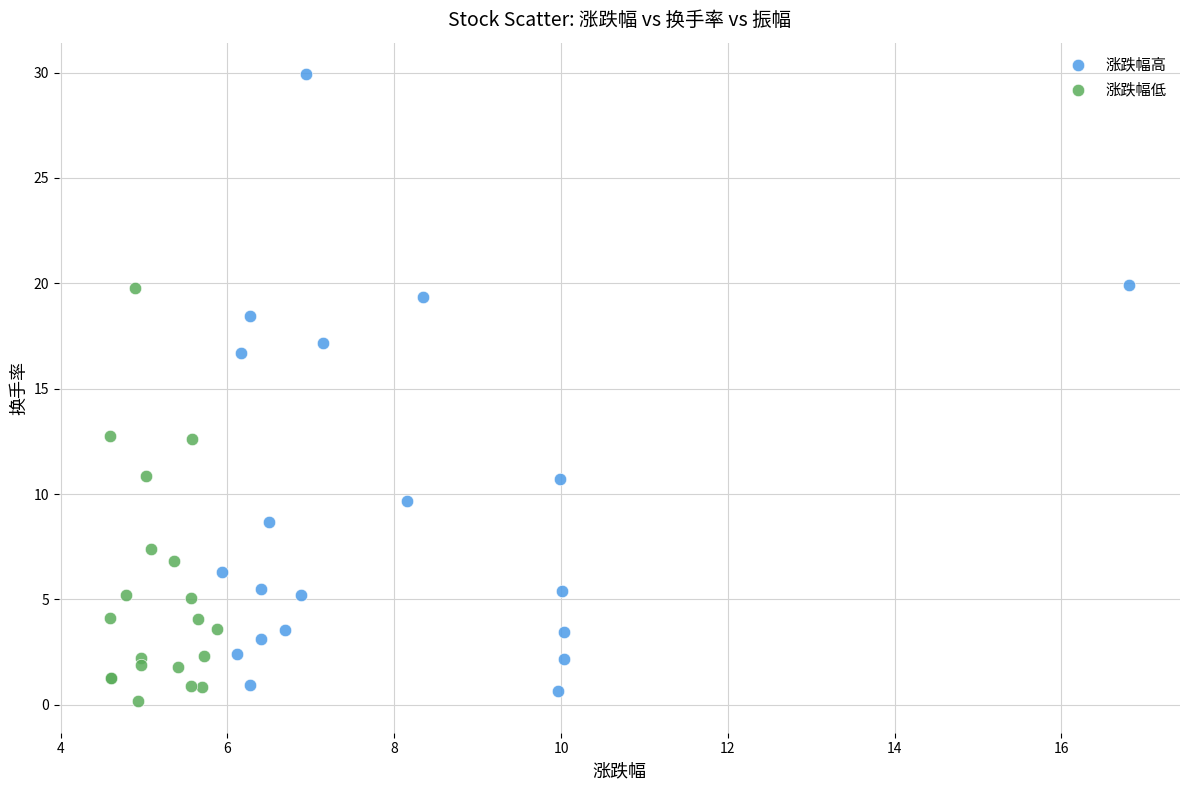

Which series contains the highest Y value?

涨跌幅高